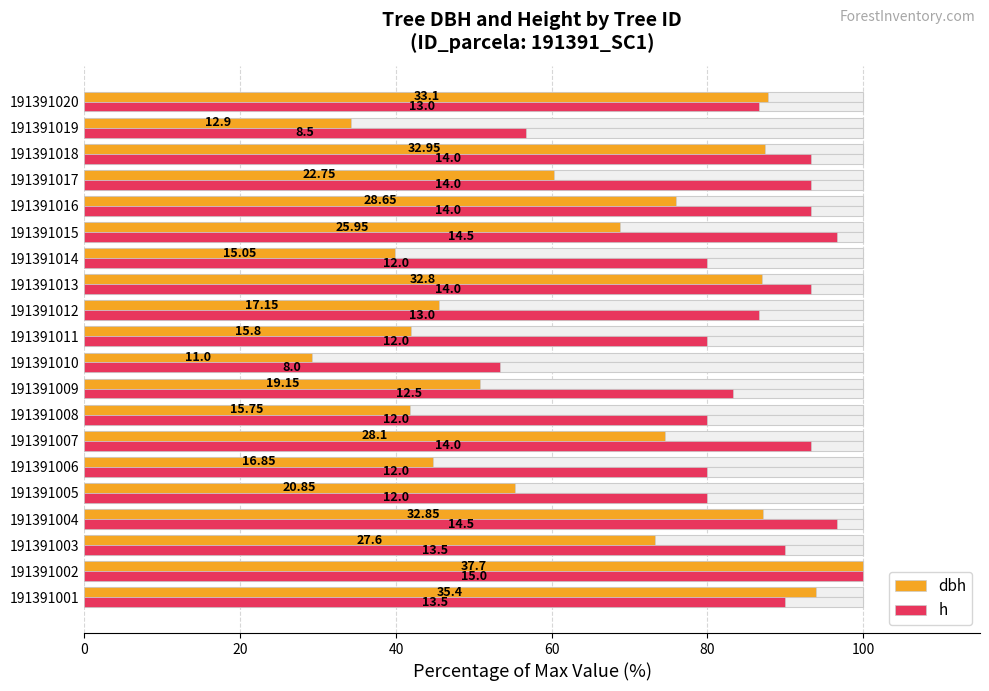

True or false: dbh has a value of 108.1 at 191391015.

False